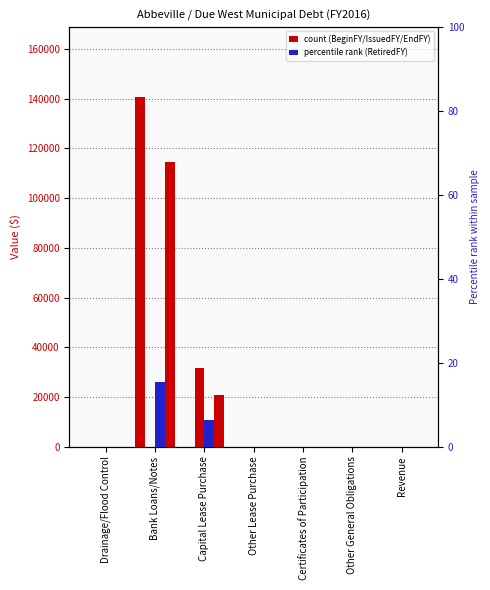

What position from the right is Certificates of Participation?

3